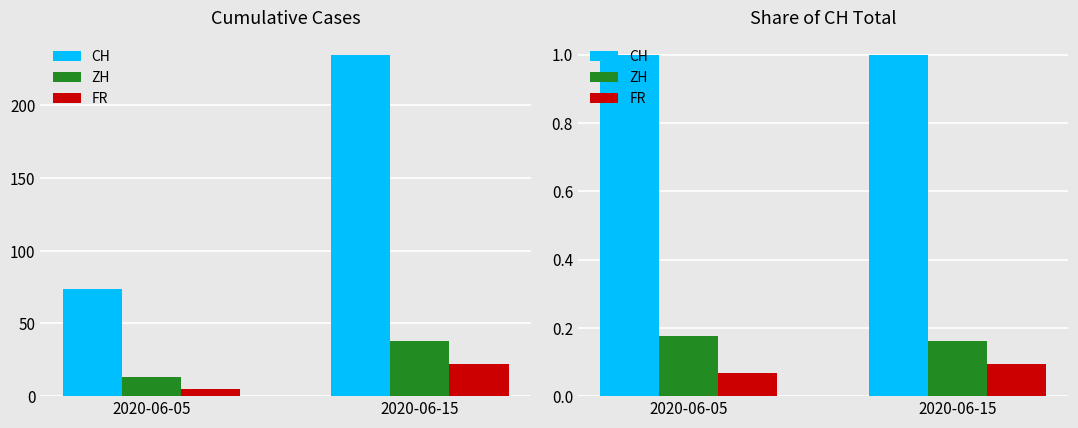

Which series changed the most between 2020-06-05 and 2020-06-15?

FR